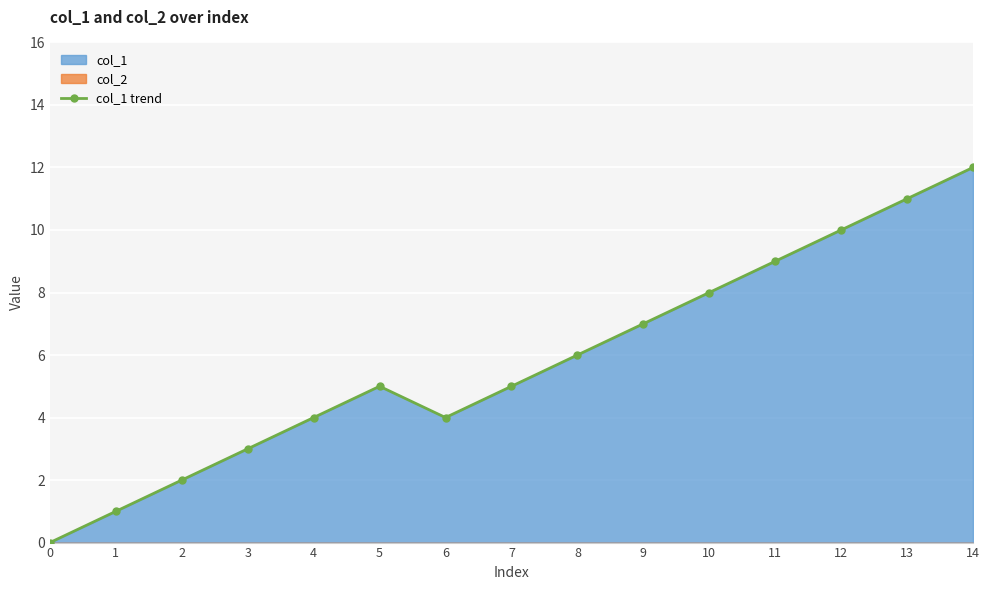

What is the average value?

6